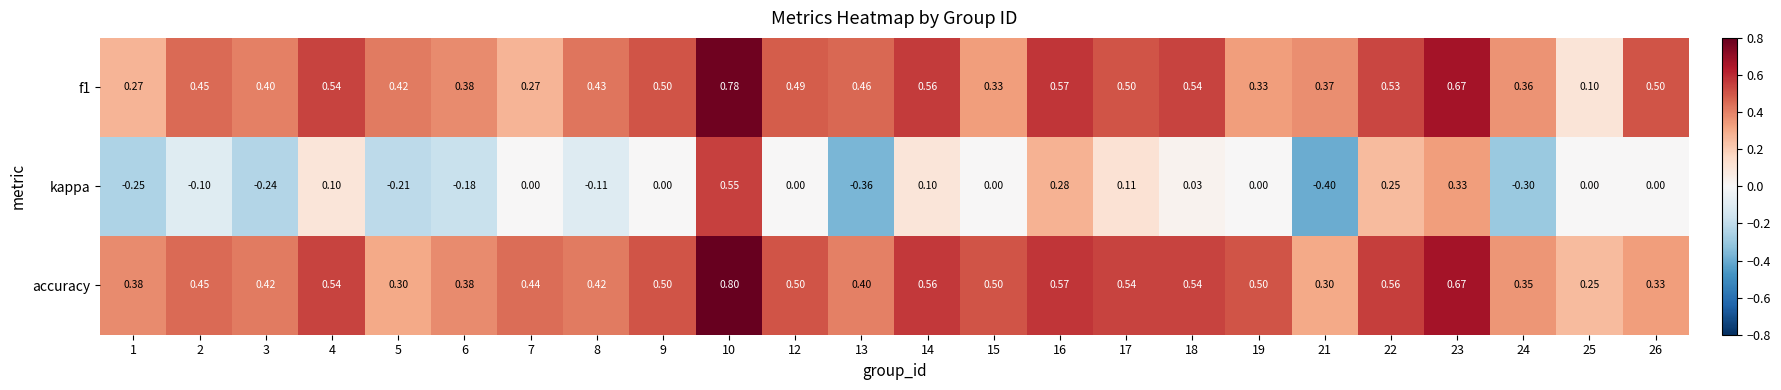

Between 3 and 24, which series saw the biggest shift?

accuracy